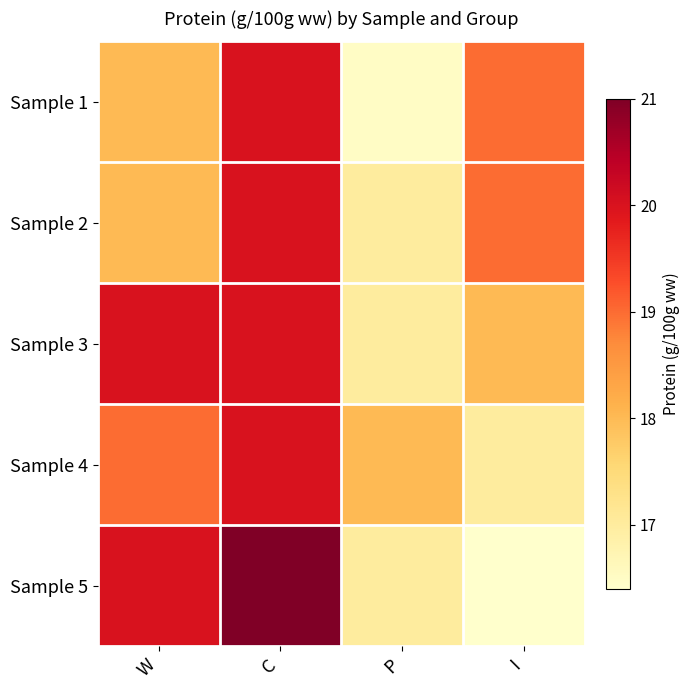

Which series has the widest spread of values?

Sample 5